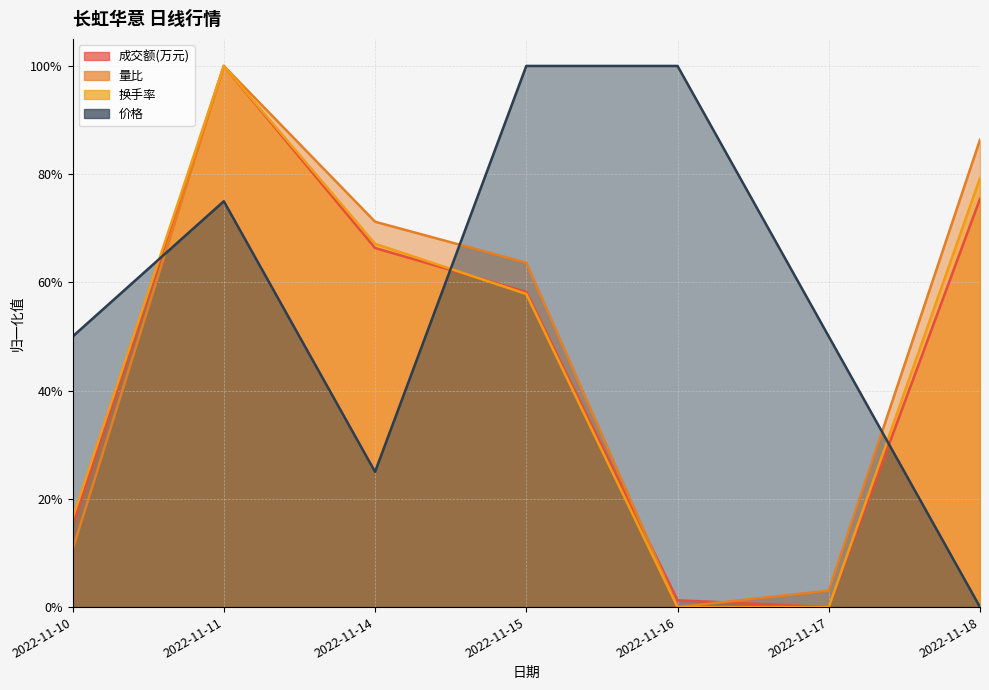

Which category has the lowest value in the 成交额(万元) series?

2022-11-17